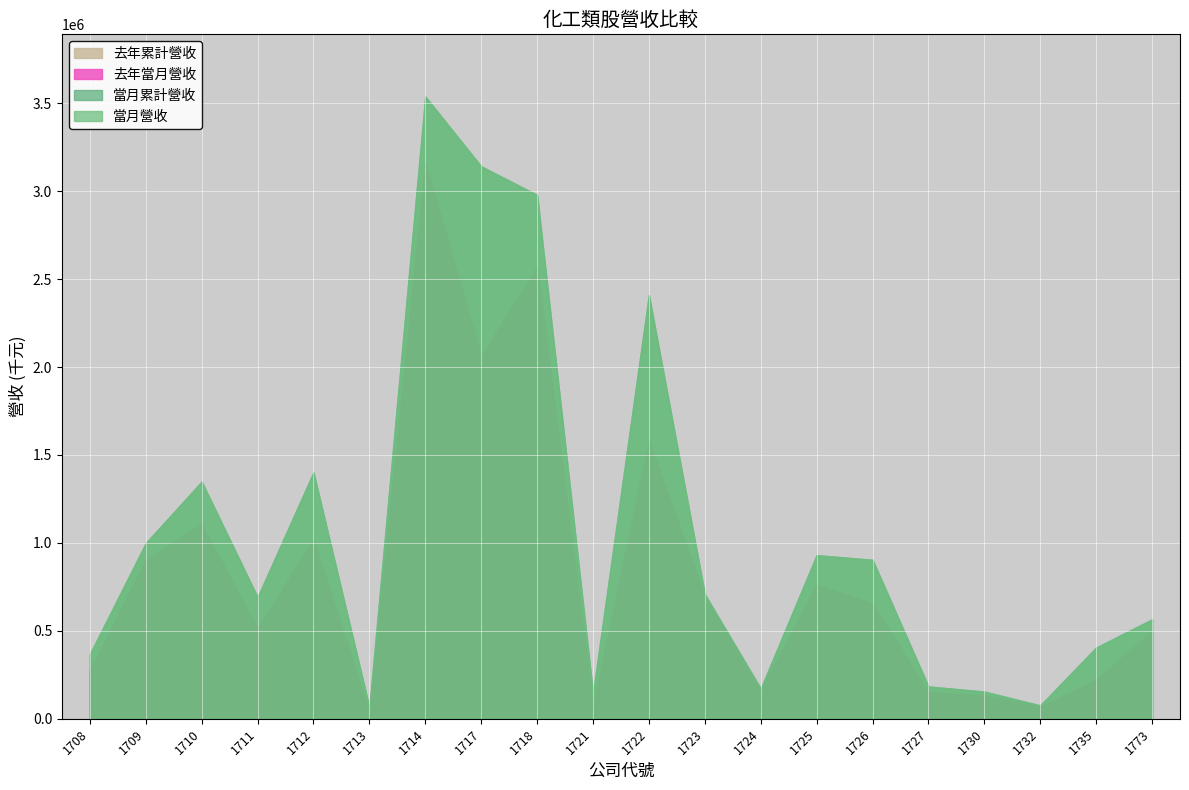

How many data points in 當月累計營收 are less than 708413?

10